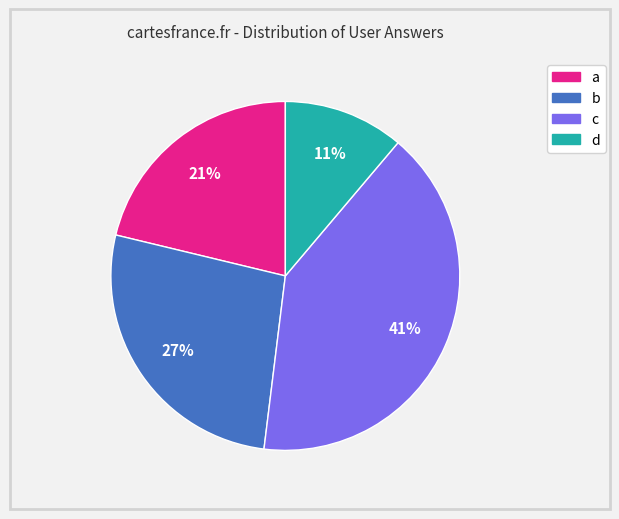

True or false: c accounts for 41% of the total.

True